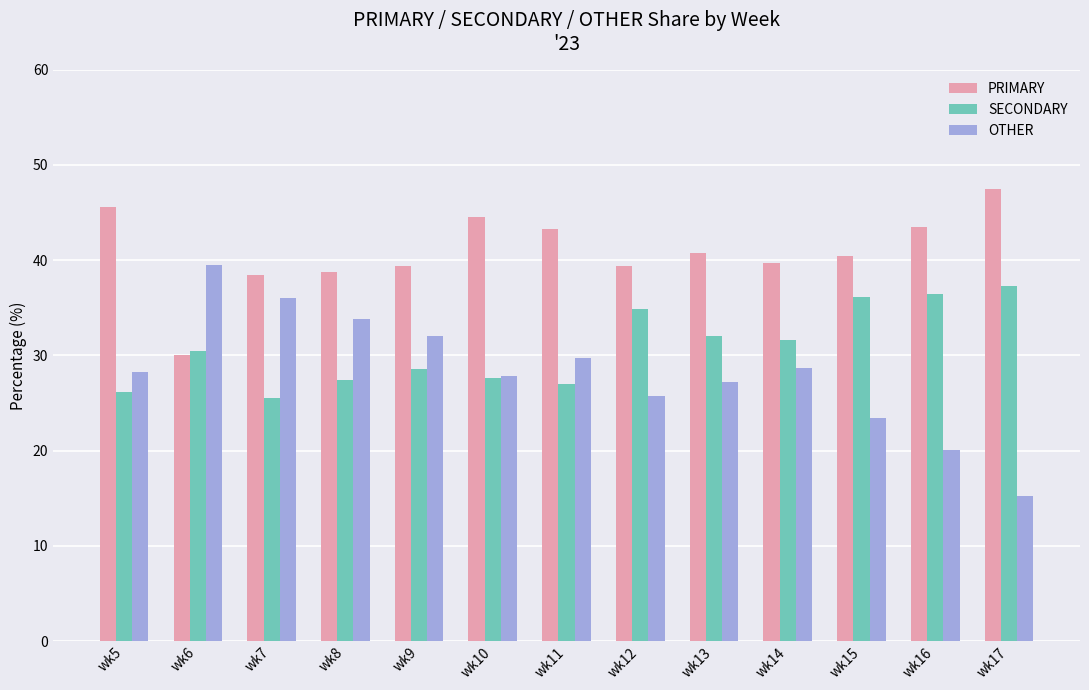

What is the difference between the maximum and minimum values in the PRIMARY series?

17.4